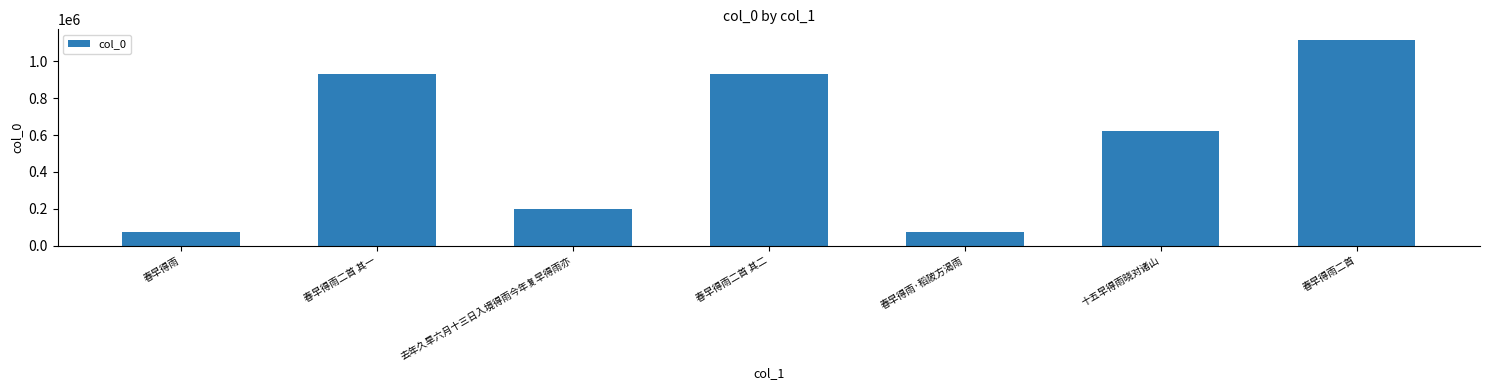

The chart shows a value of 1118183 at 春早得雨二首. True or false?

True